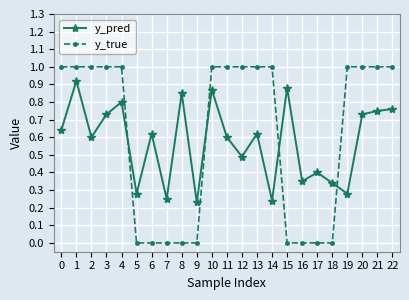

What is the difference between the maximum and minimum values in the y_true series?

1.0